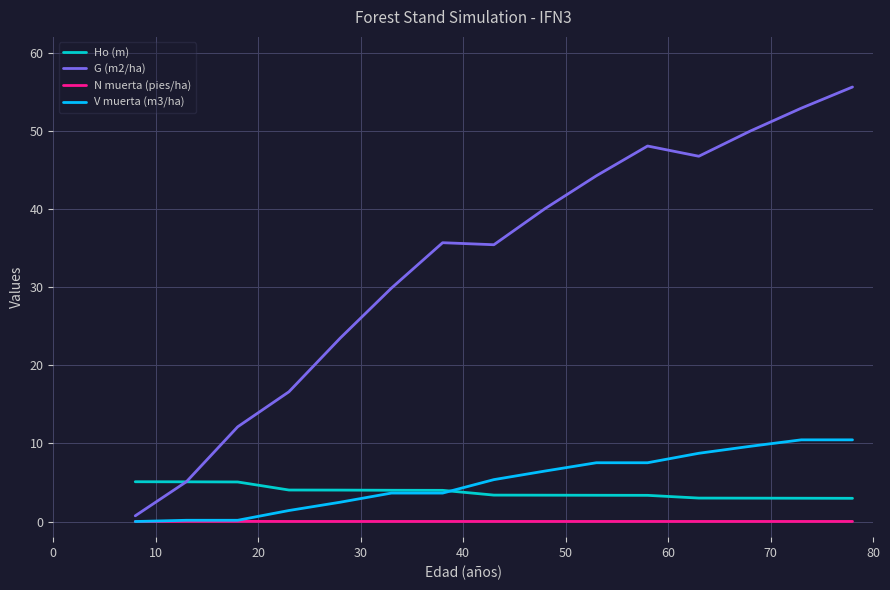

How many lines are shown in the chart?

4